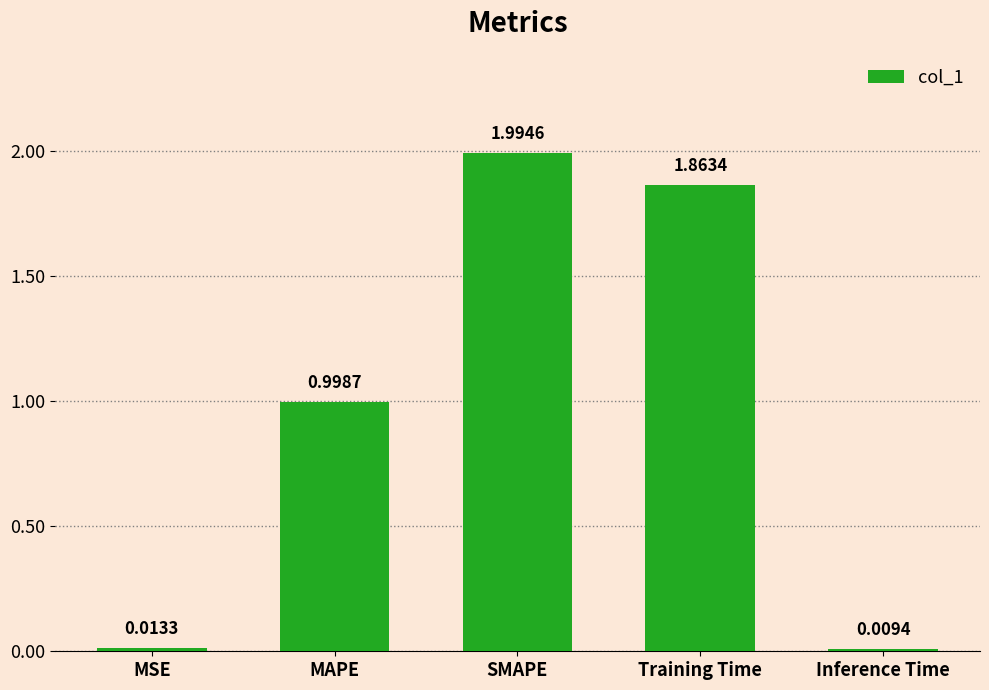

How many distinct data groups are displayed?

1